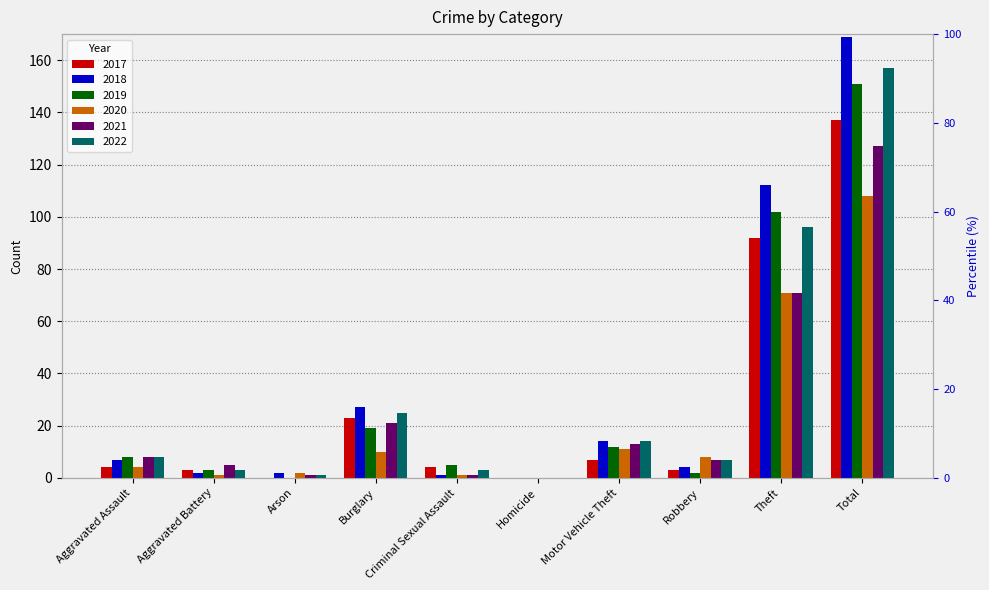

How many data points does each series have?

10